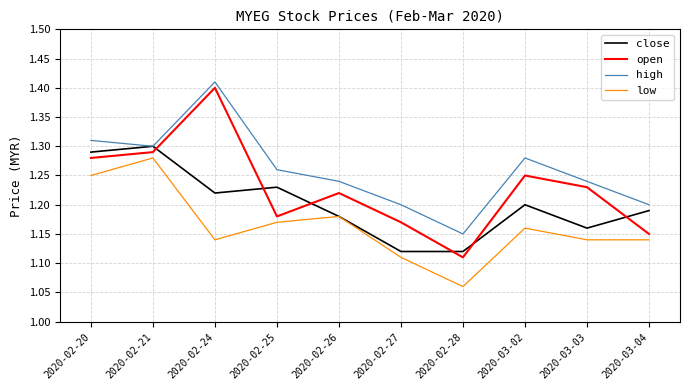

Which series changed the most between 2020-02-26 and 2020-03-02?

high